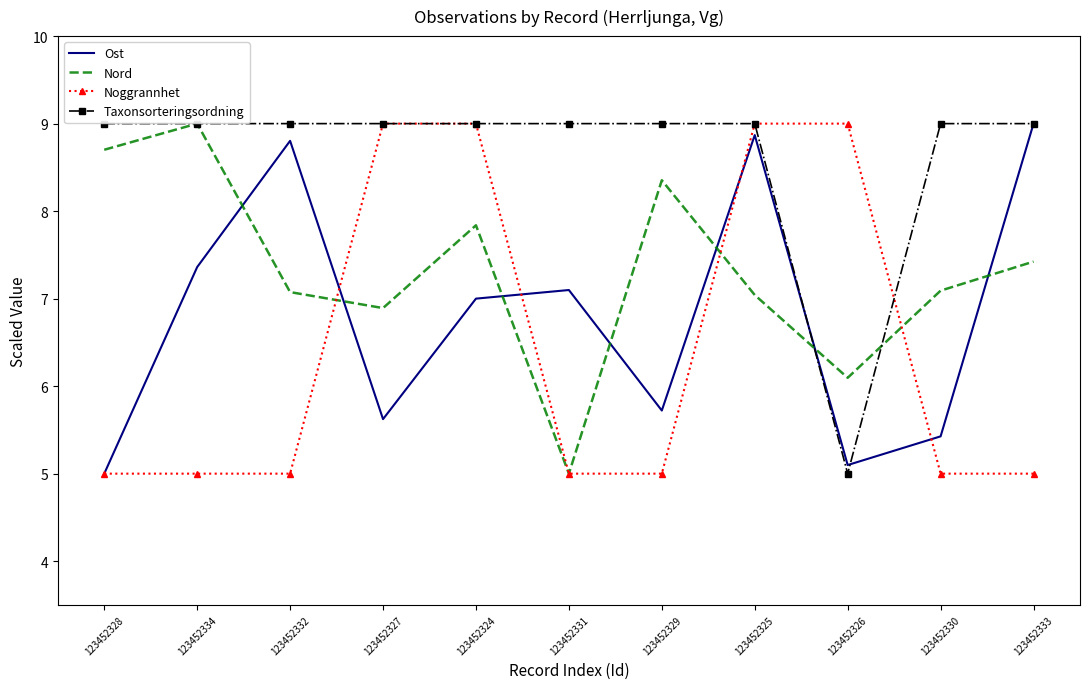

At how many categories does at least one series exceed 6?

11